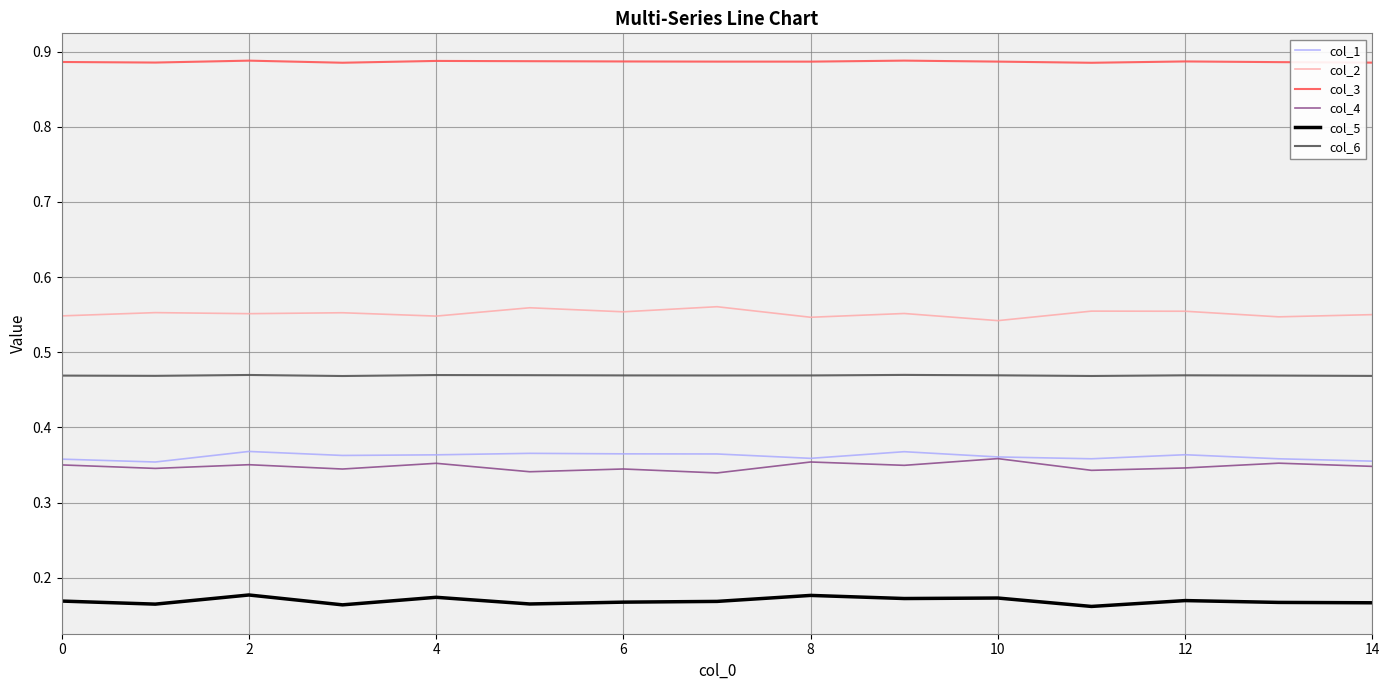

True or false: col_6 and col_3 intersect in this chart.

False